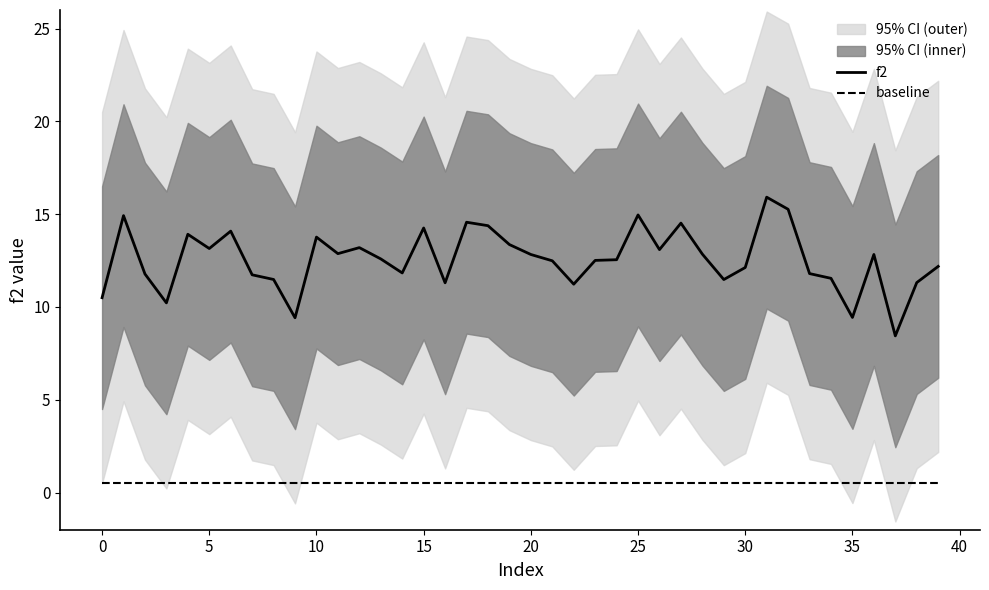

Is this an area chart (filled region under the line)?

No